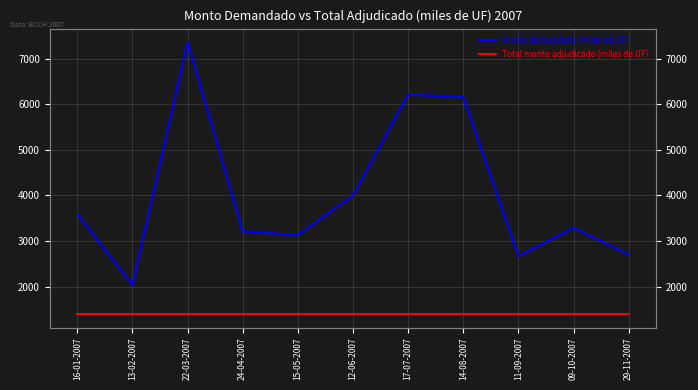

Reading left to right, list all the values displayed in this chart.

Monto demandado (miles de UF): 16-01-2007=3585	13-02-2007=2035	22-03-2007=7360	24-04-2007=3210	15-05-2007=3130	12-06-2007=4000	17-07-2007=6210	14-08-2007=6155	11-09-2007=2670	09-10-2007=3290	29-11-2007=2700
Total monto adjudicado (miles de UF): 16-01-2007=1400	13-02-2007=1400	22-03-2007=1400	24-04-2007=1400	15-05-2007=1400	12-06-2007=1400	17-07-2007=1400	14-08-2007=1400	11-09-2007=1400	09-10-2007=1400	29-11-2007=1400